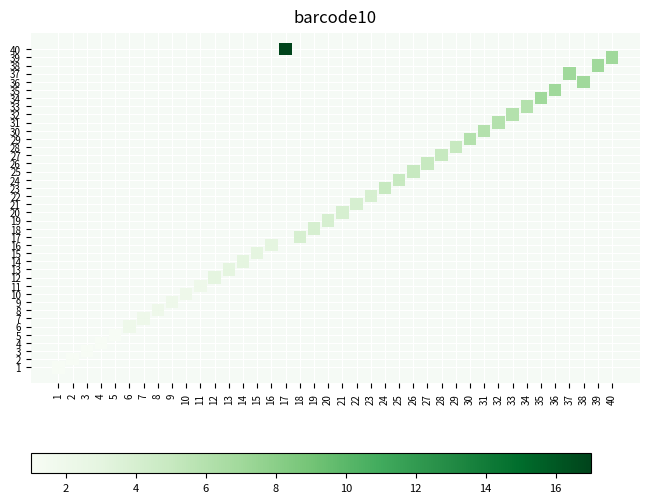

What is the range of Y values (max minus min)?

39